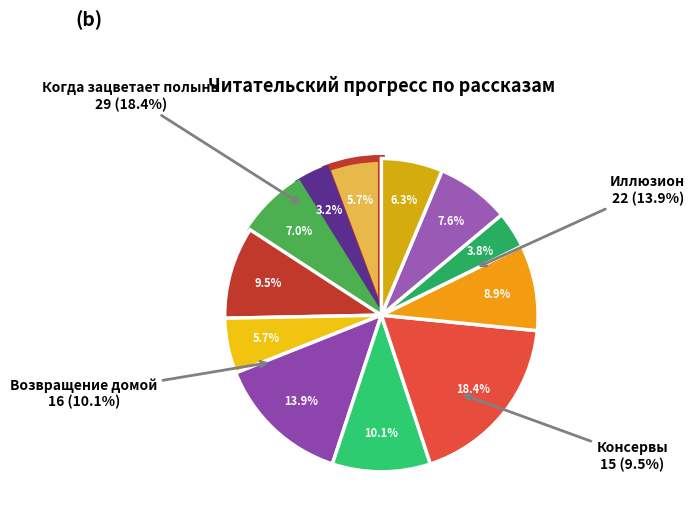

To the nearest percent, what is the difference between the Поющий дворецкий and Поездка slice percentages?

2%